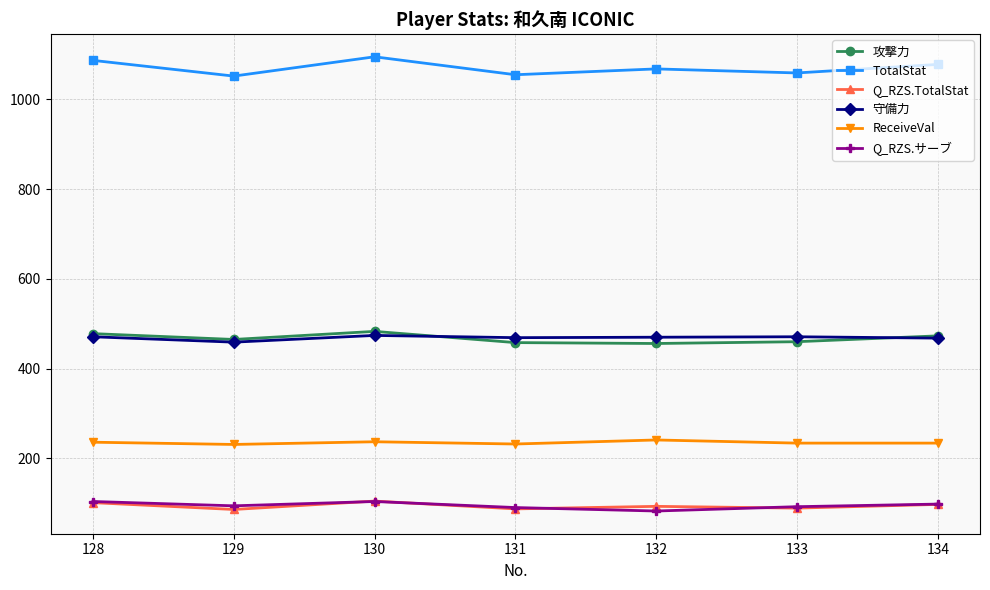

What is the total value across all series at 131?

2391.7